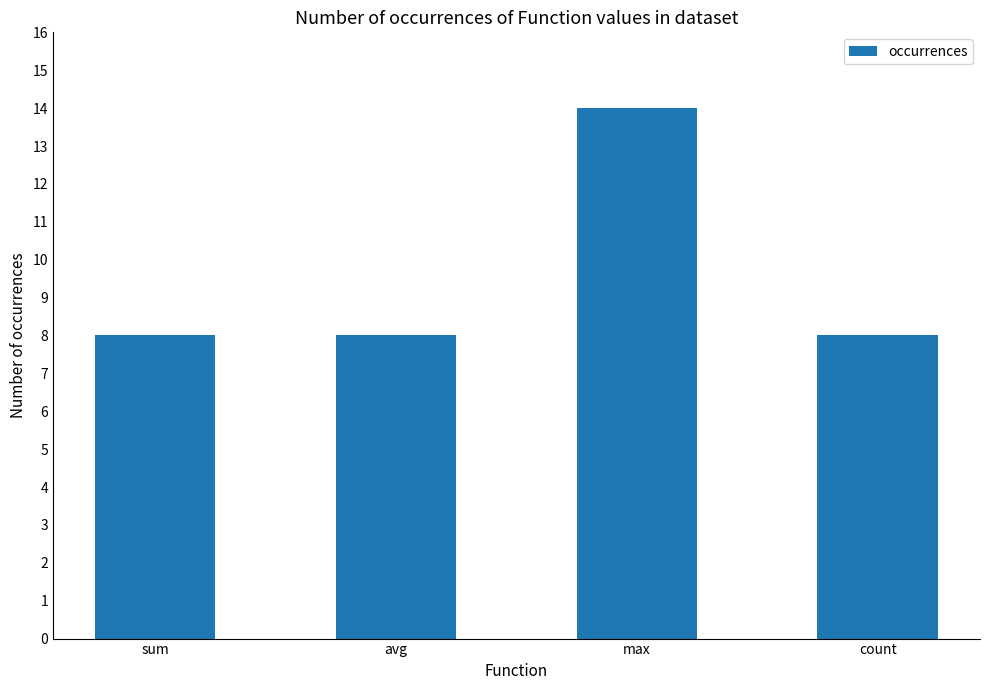

Is it true that the value at sum is 14?

False